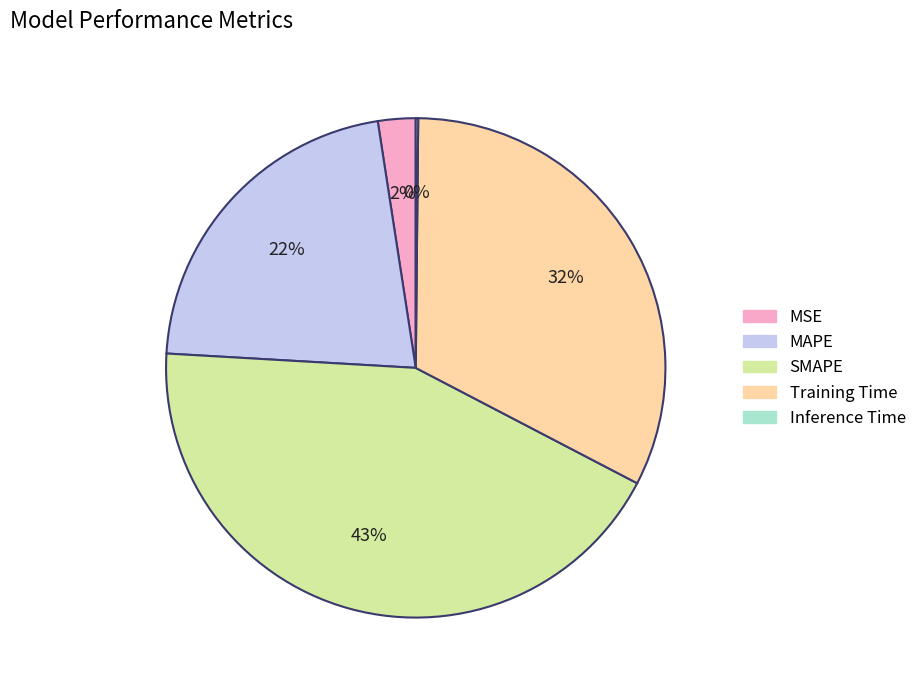

Approximately how many times larger is the value at MAPE compared to Training Time?

0.7